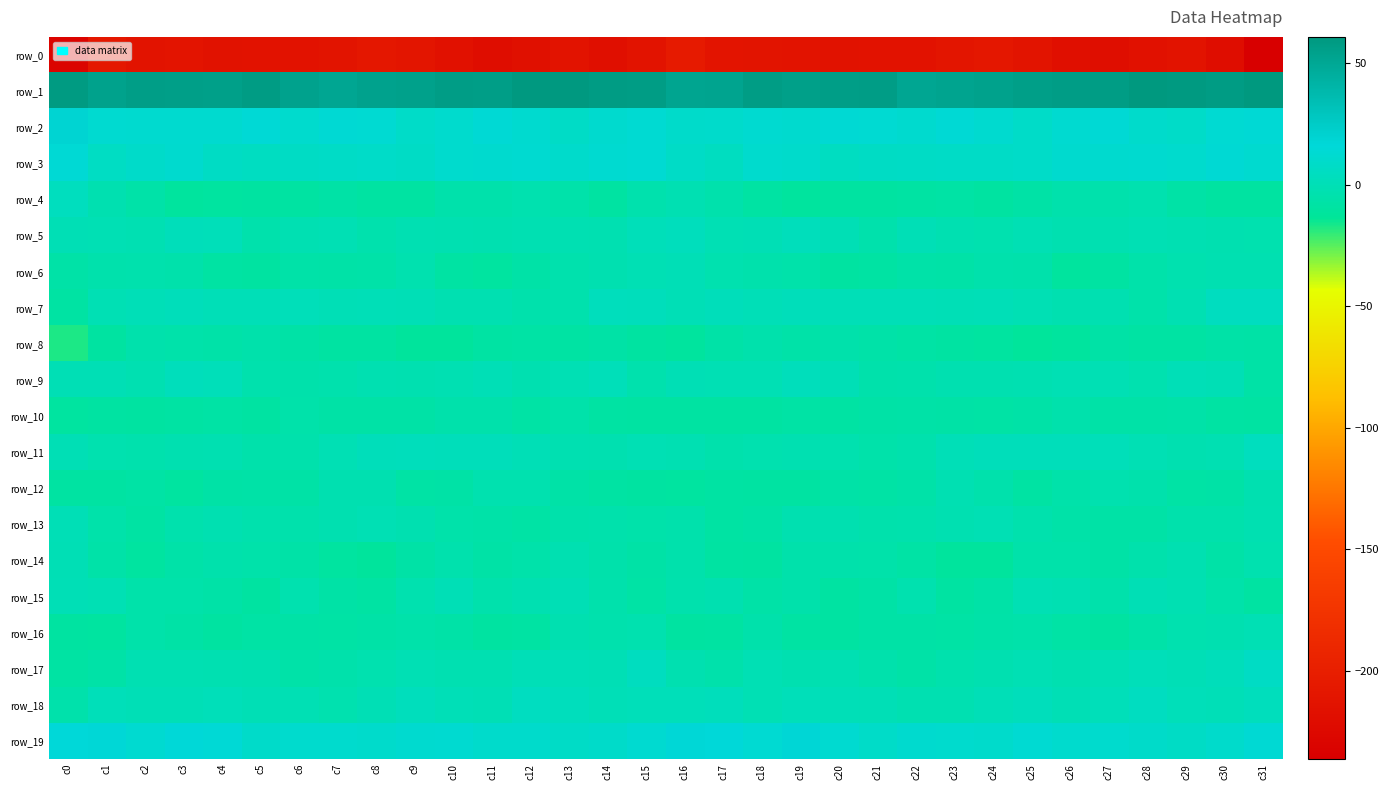

How many series are shown in this chart?

20